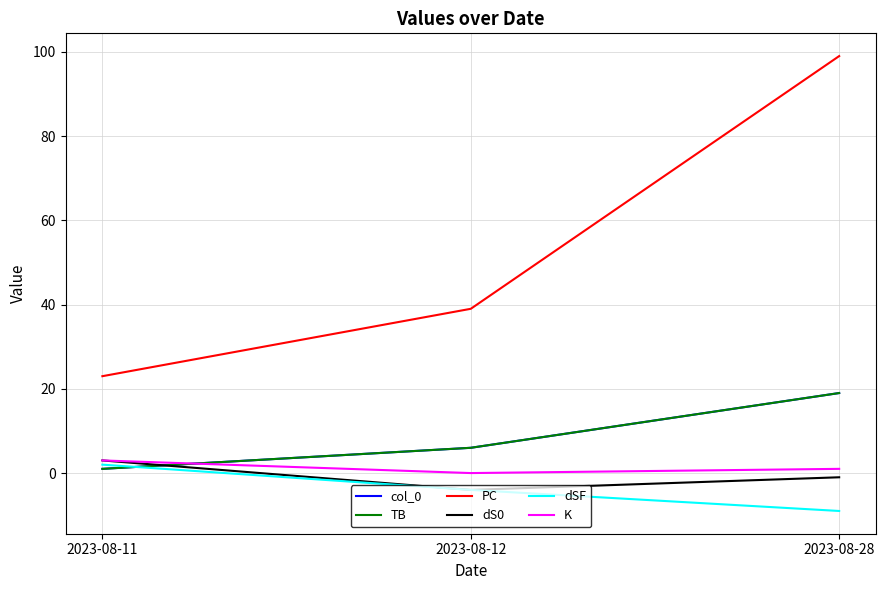

How many PC values are between 23 and 99?

3